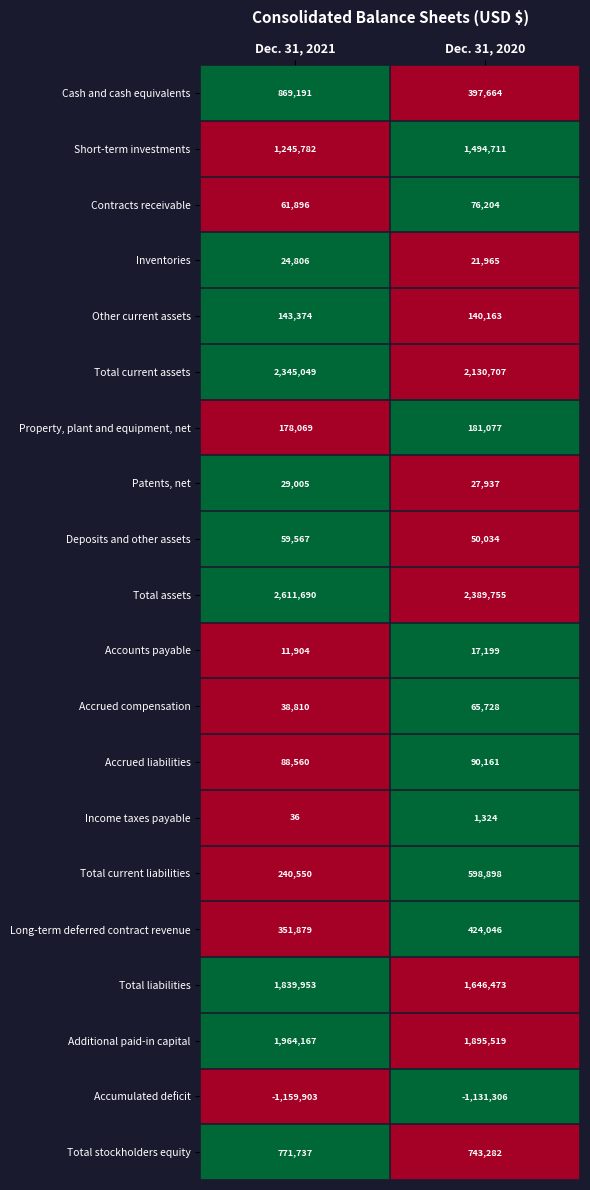

What is the average value of the Income taxes payable series?

680